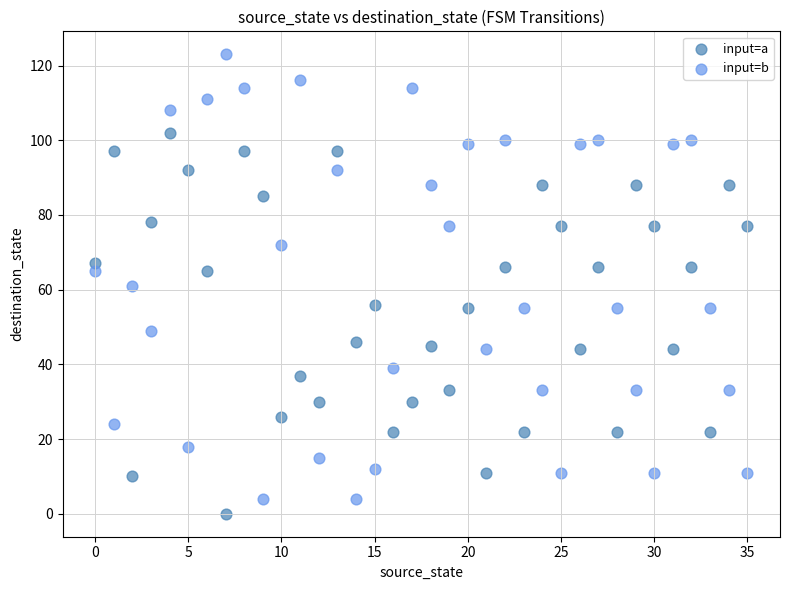

Which series contains the highest Y value?

input=b